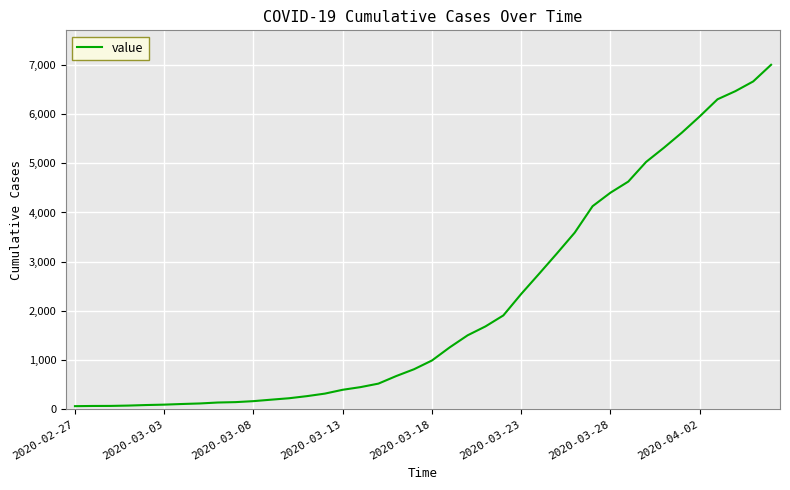

What is the maximum value shown in the chart?

7002